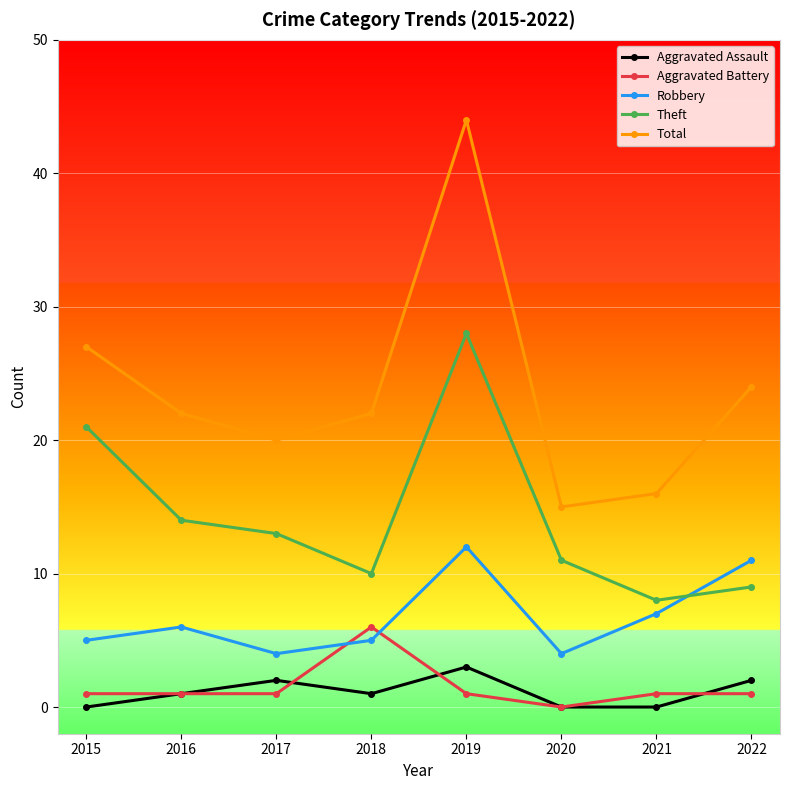

Reading left to right, what are all the values shown in this chart?

Aggravated Assault: 0	1	2	1	3	0	0	2
Aggravated Battery: 1	1	1	6	1	0	1	1
Robbery: 5	6	4	5	12	4	7	11
Theft: 21	14	13	10	28	11	8	9
Total: 27	22	20	22	44	15	16	24